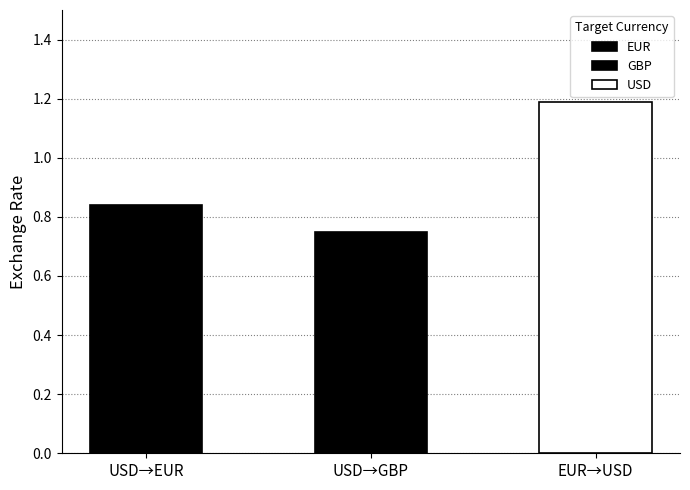

Is it true that the value at GBP is 0.2?

False